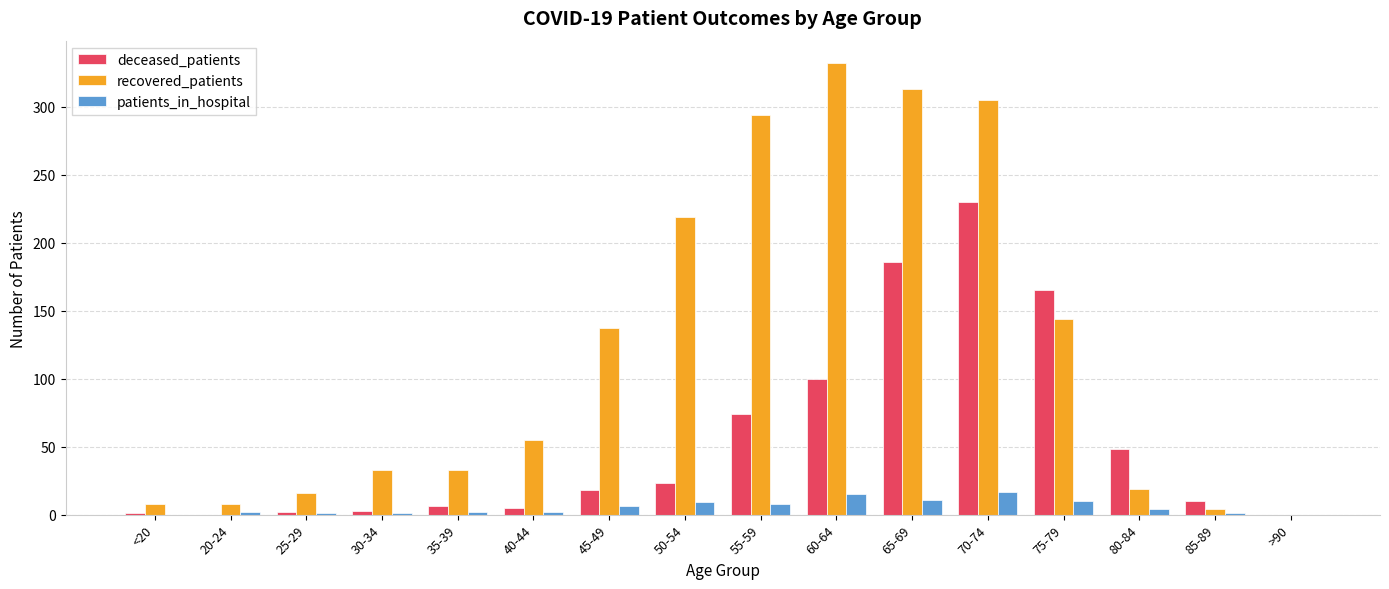

Between 20-24 and 75-79, which series saw the biggest shift?

deceased_patients